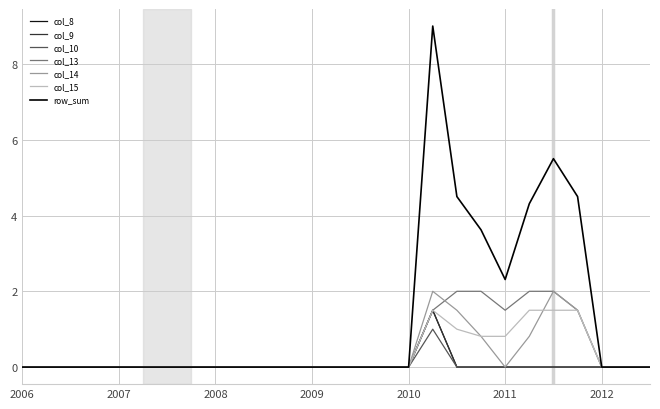

How many interior local valleys does the col_14 series have?

1